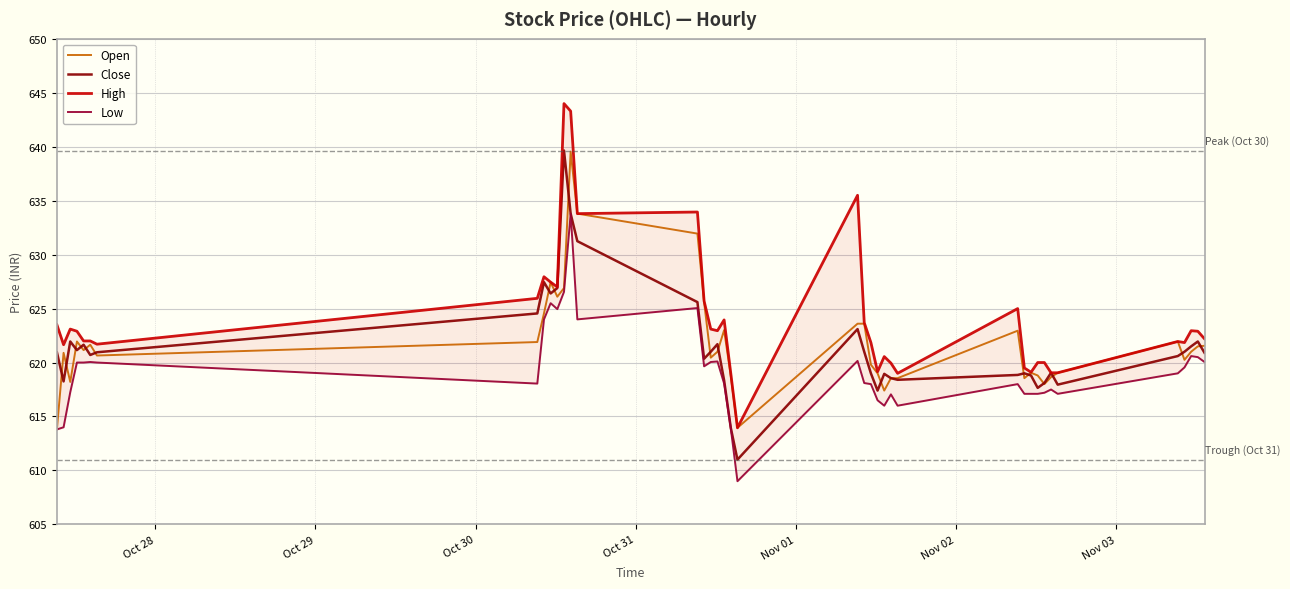

How many lines are shown in the chart?

4